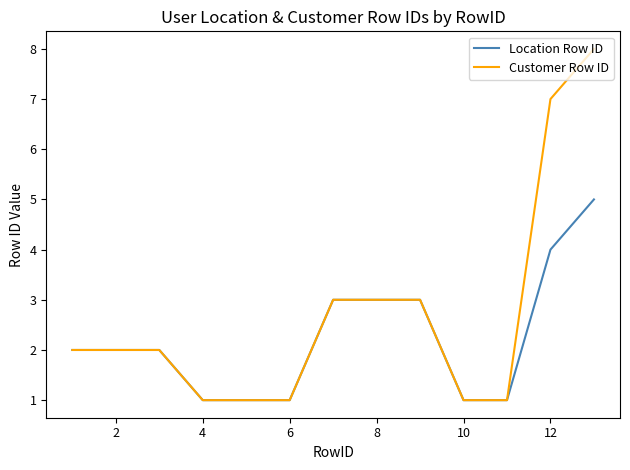

What is the greatest value displayed?

8